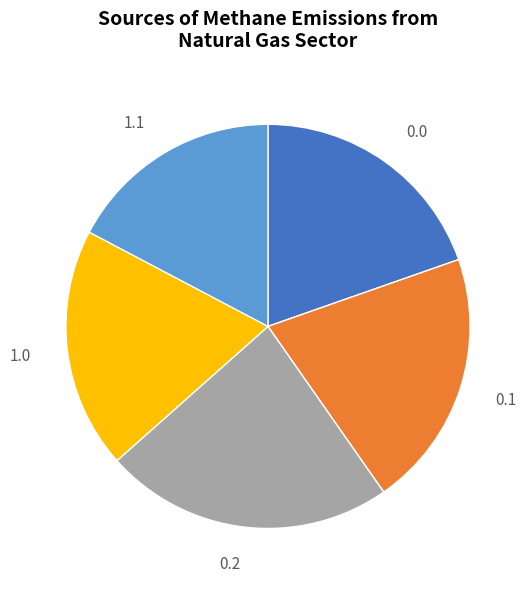

To the nearest percent, what is the difference between the largest and smallest slice percentages?

6%